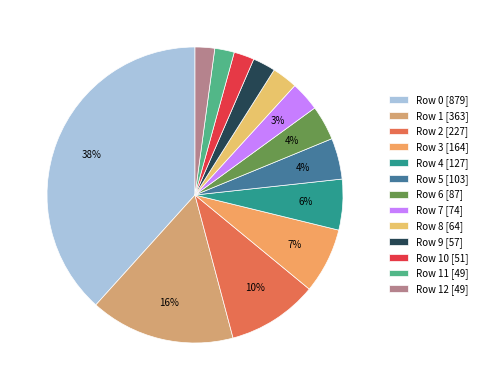

Count the number of slices in the pie.

13